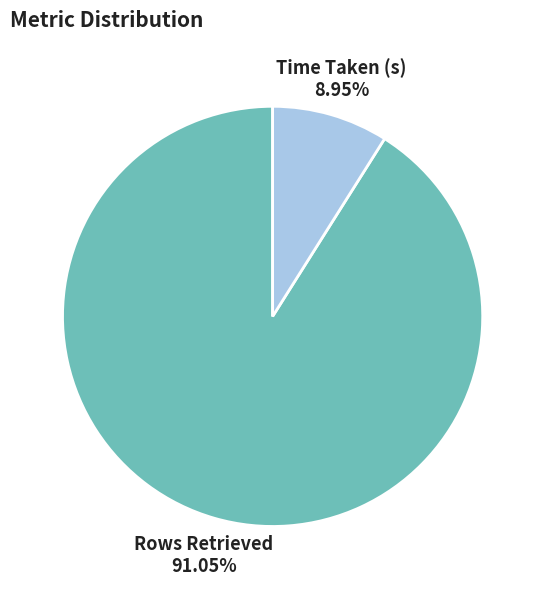

The Rows Retrieved slice represents 91% of the pie. True or false?

True